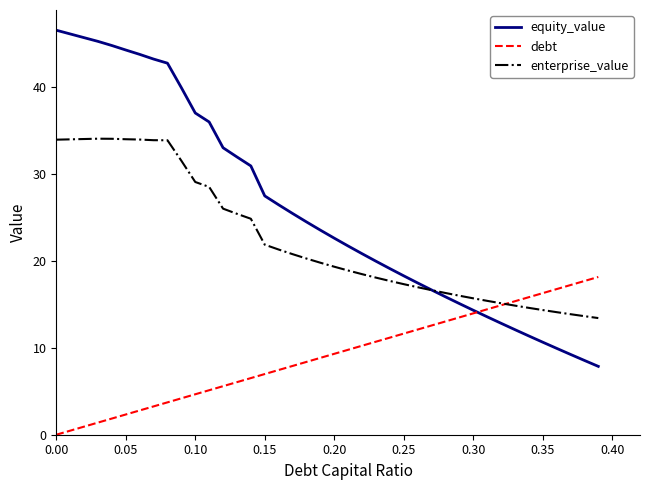

Which series has the largest total across all categories?

equity_value